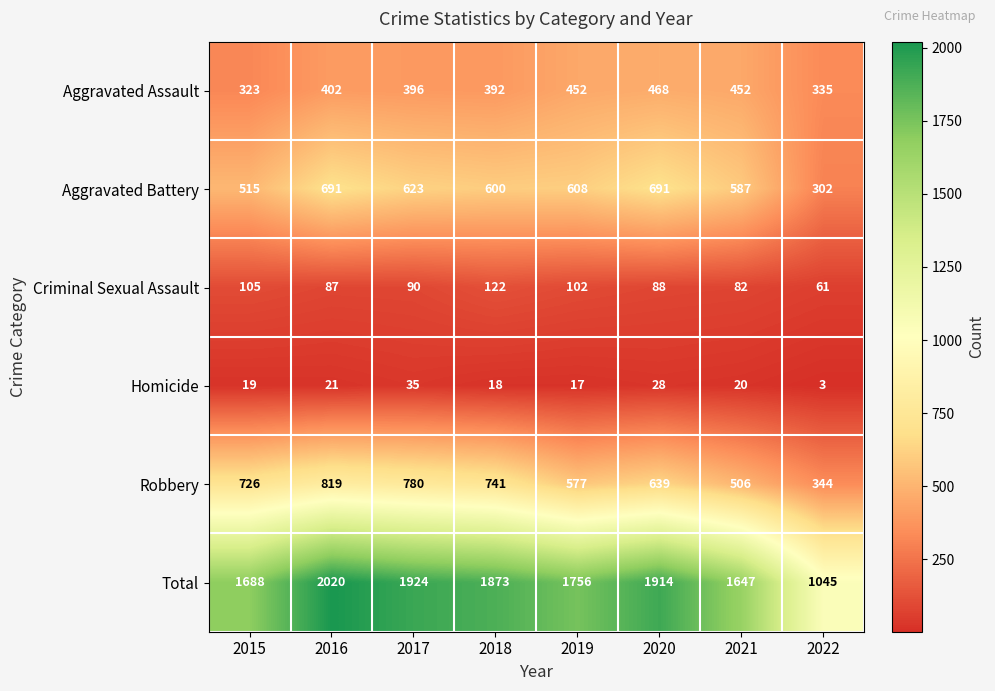

At 2020, list the series in order from largest to smallest.

Total, Aggravated Battery, Robbery, Aggravated Assault, Criminal Sexual Assault, Homicide